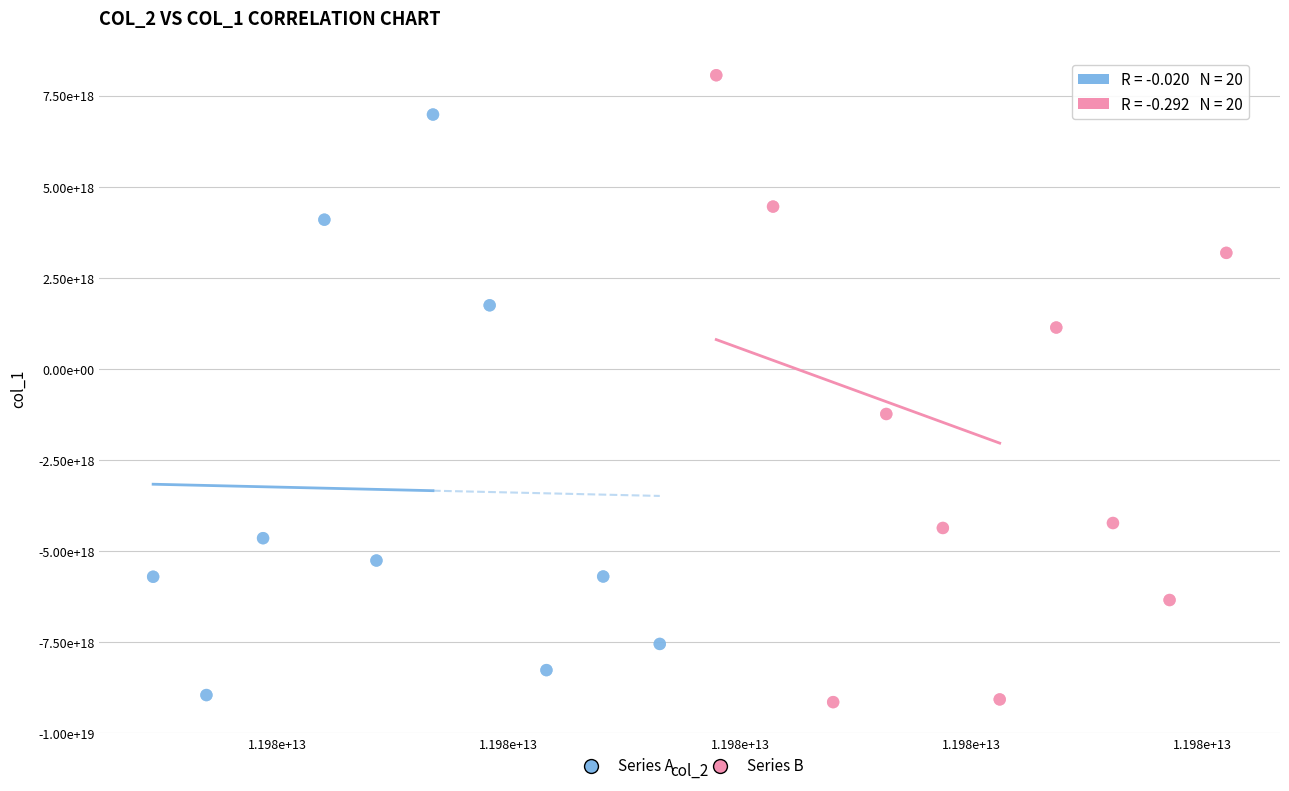

Which series reaches the maximum Y coordinate?

Series B